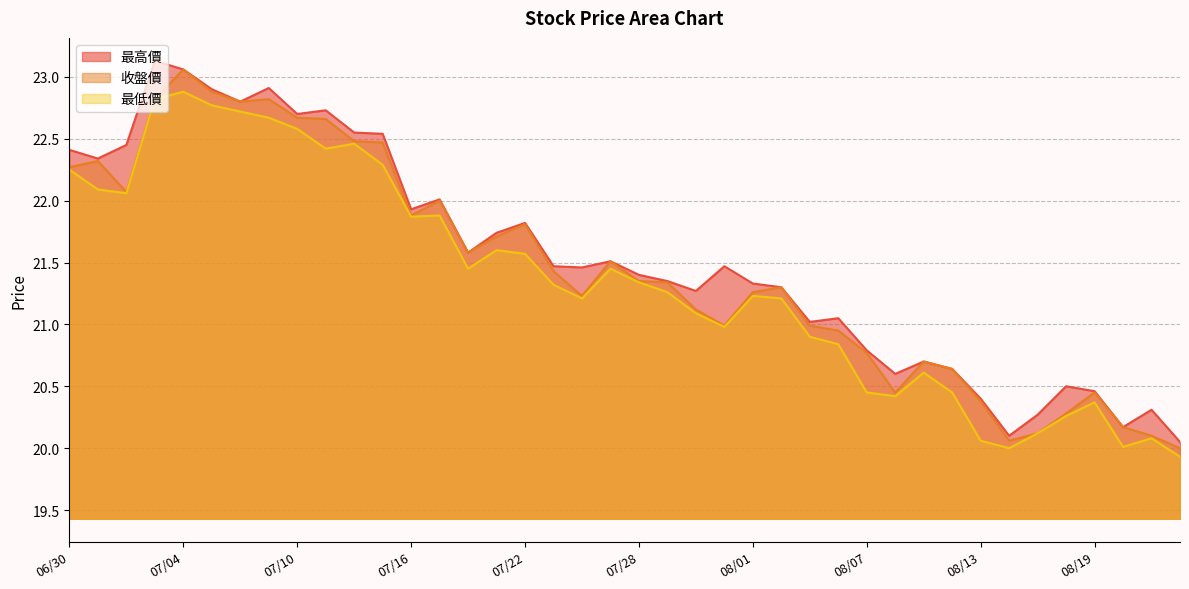

What is the minimum value shown in the chart?

19.9